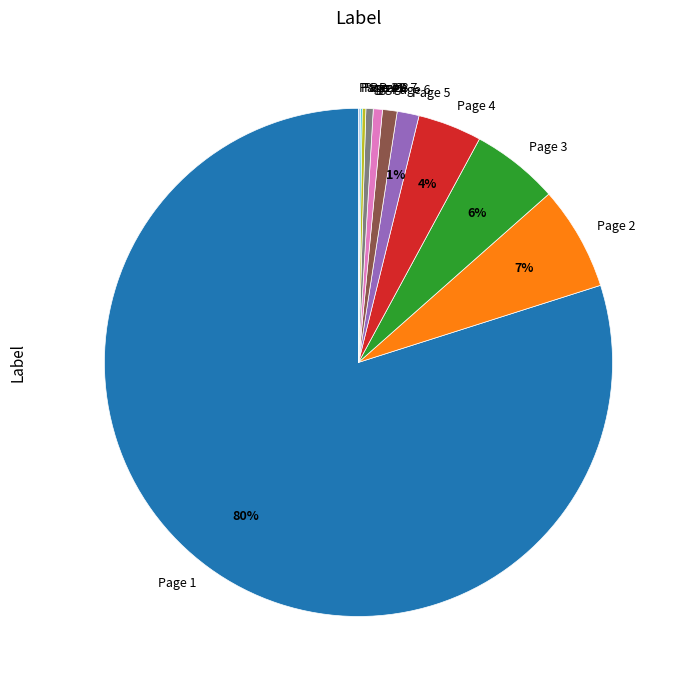

To the nearest percent, what is the combined percentage of Page 4 and Page 5?

5%